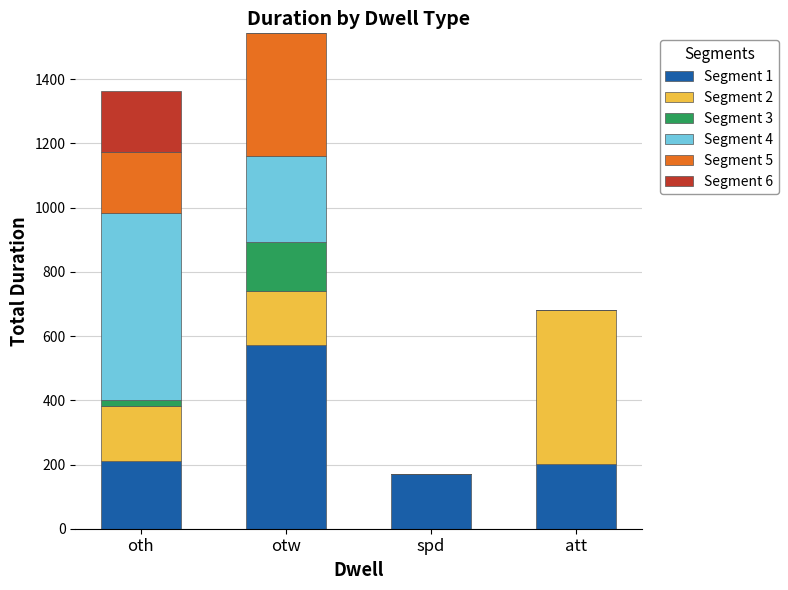

Reading left to right, transcribe the values for Segment 1.

oth=210	otw=571	spd=170	att=201